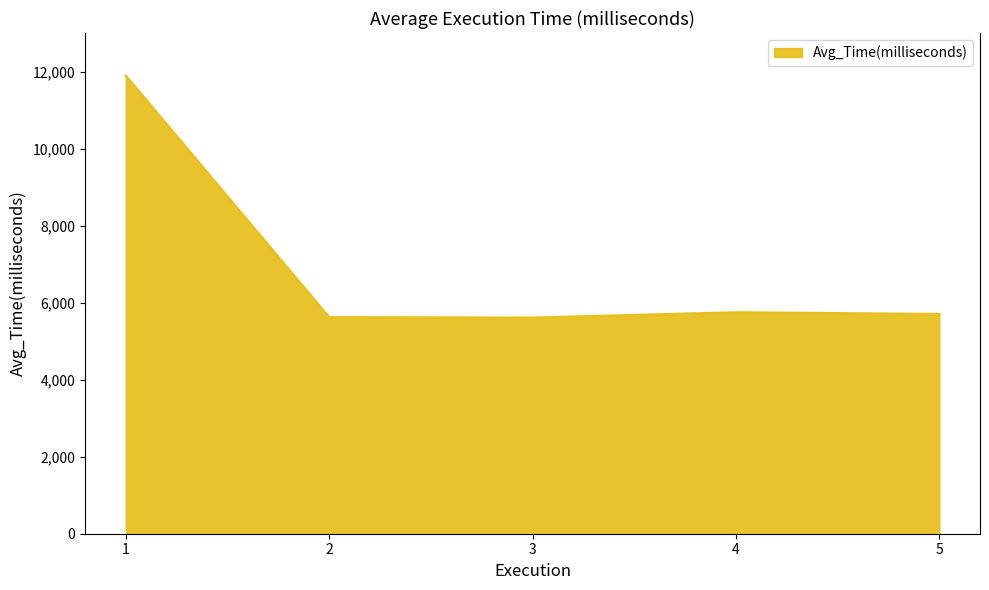

How many interior local valleys (lower than both neighbors) does the data have?

1